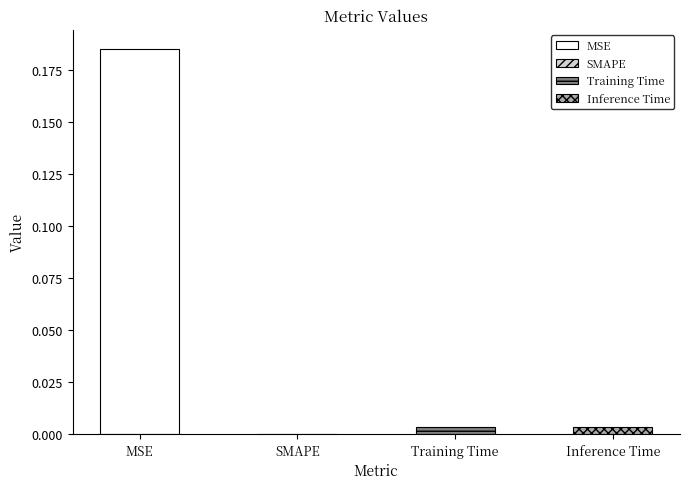

Reading left to right, what are all the values shown in this chart?

0.2	0.0	0.0	0.0